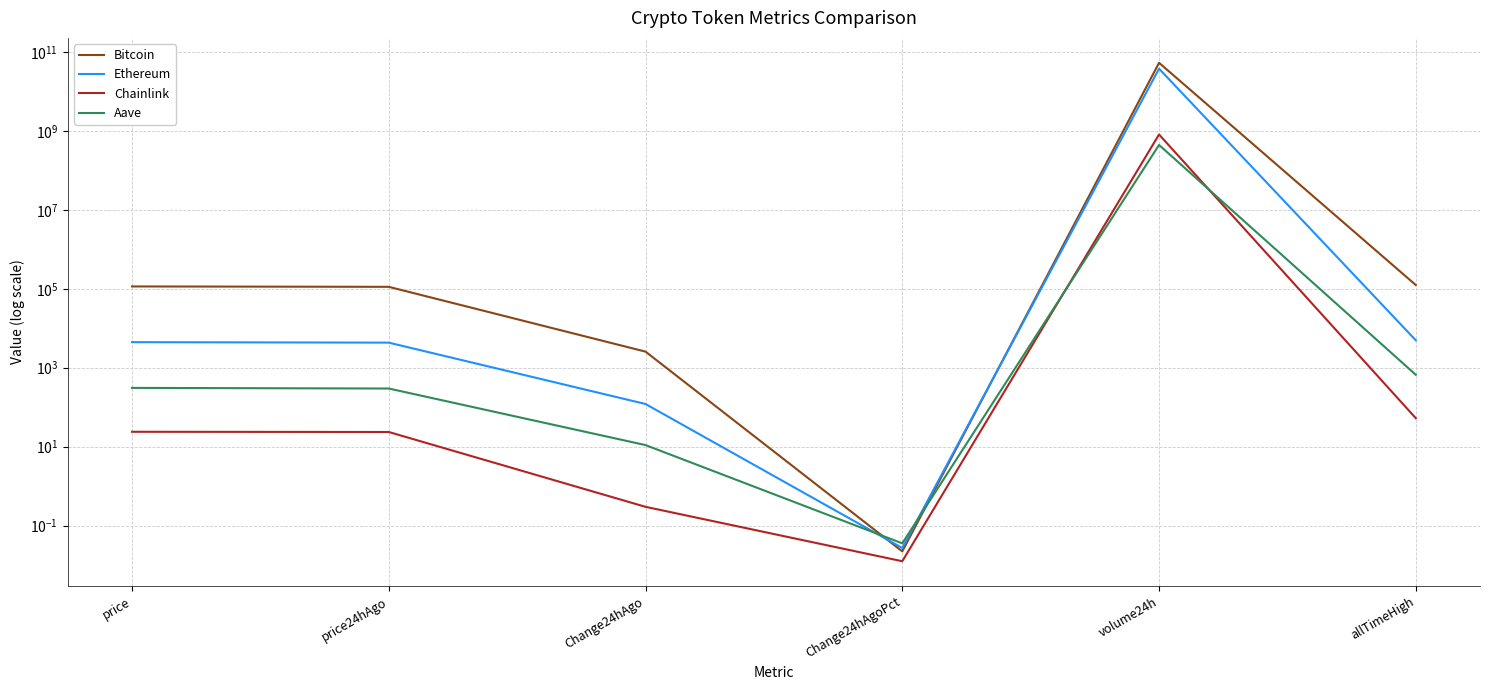

List the series in order of their peak value, lowest first.

Aave, Chainlink, Ethereum, Bitcoin